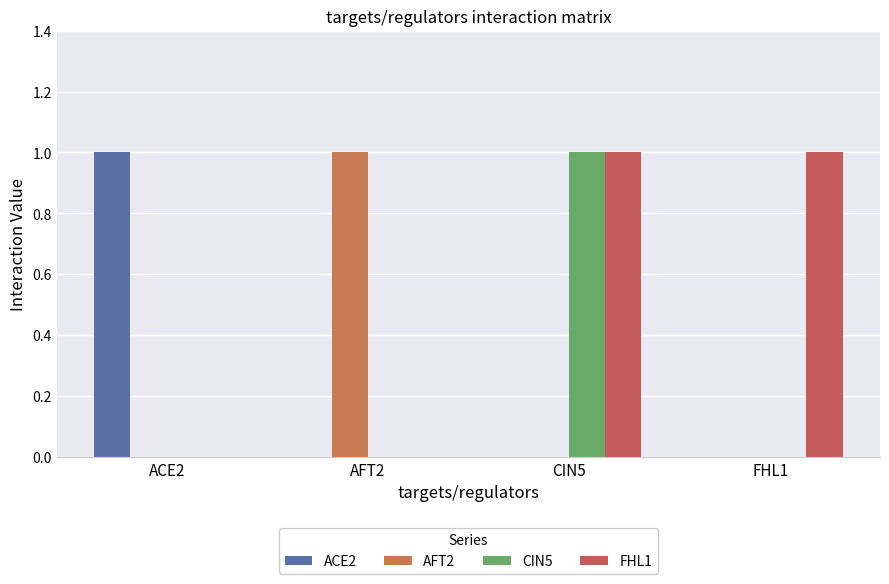

The AFT2 series shows 0 at ACE2. True or false?

True